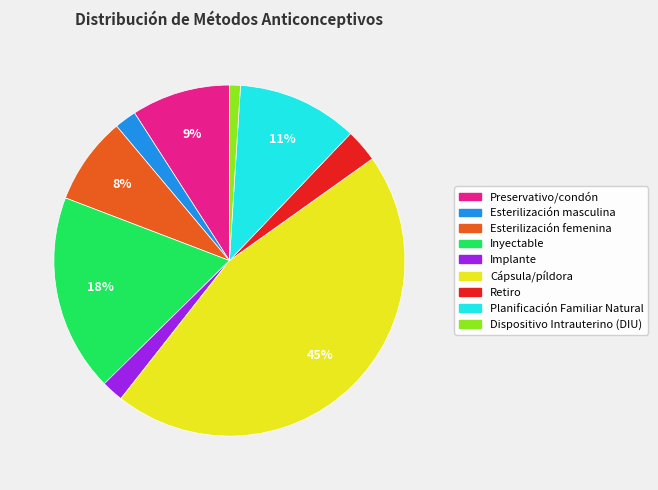

Which category has the biggest portion of the pie?

Cápsula/píldora